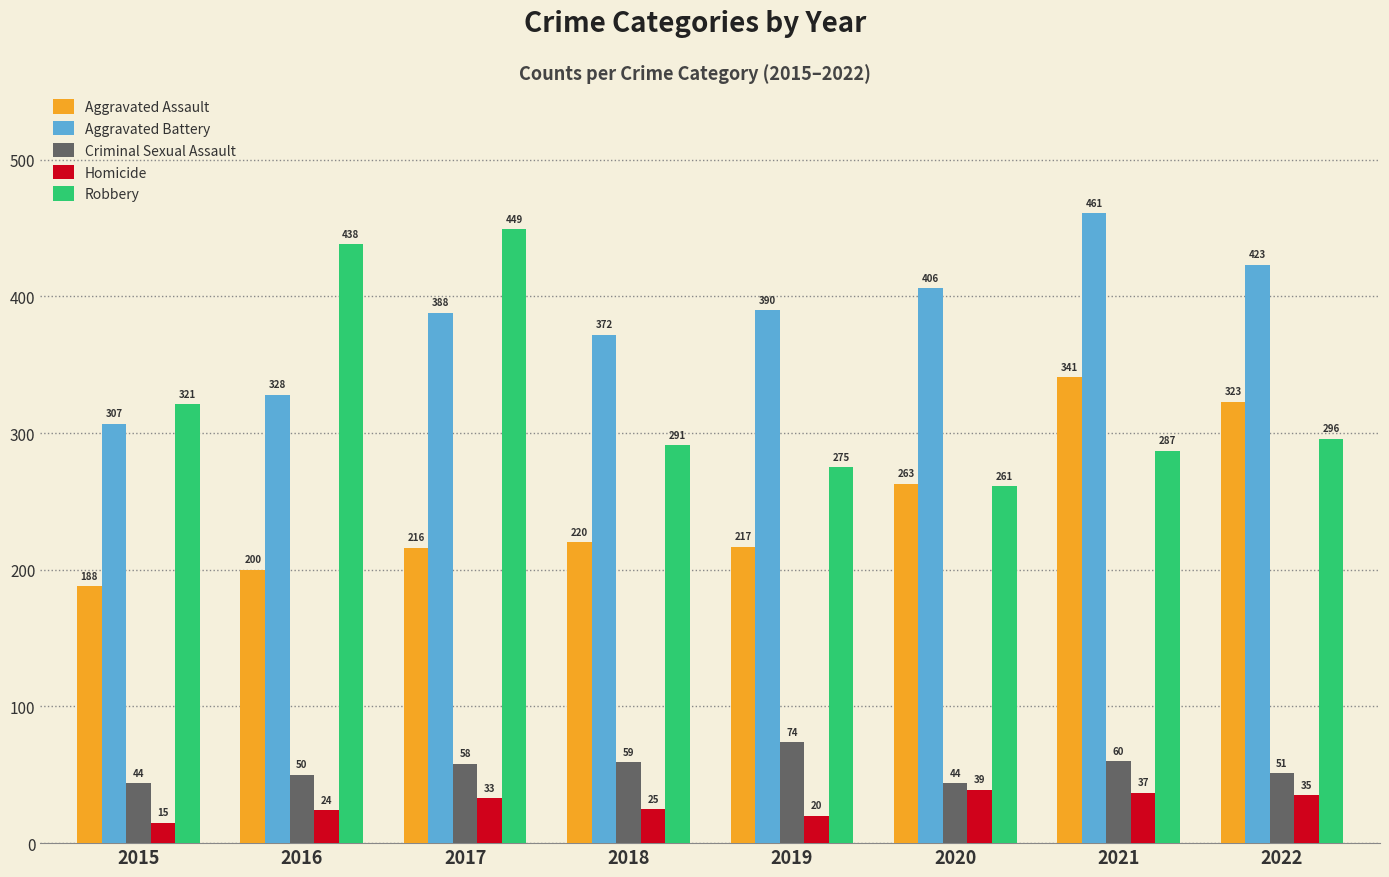

Where is Robbery nearest to the value 355?

2015